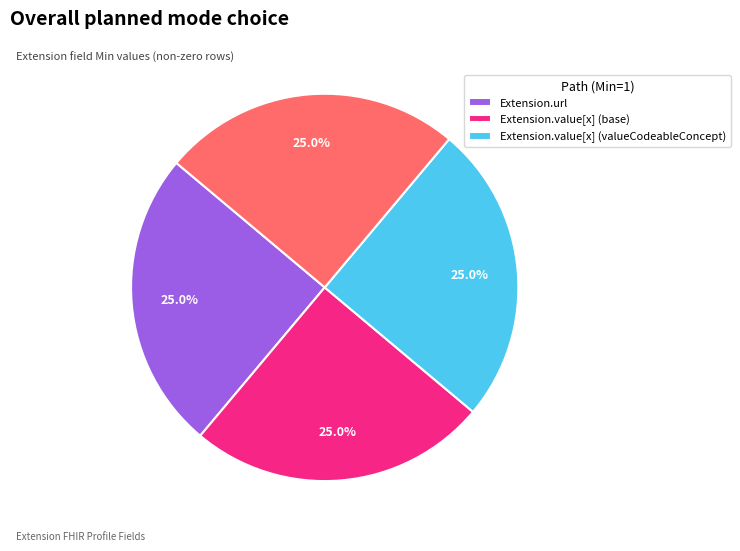

Does any single category account for the majority?

No